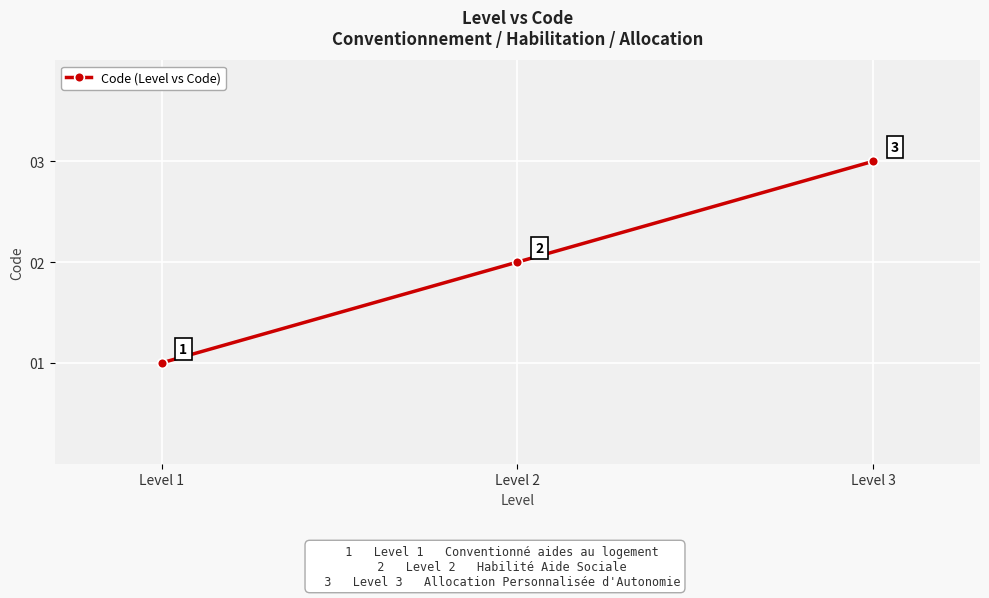

What is the change in value from Level 2 to Level 3?

+1